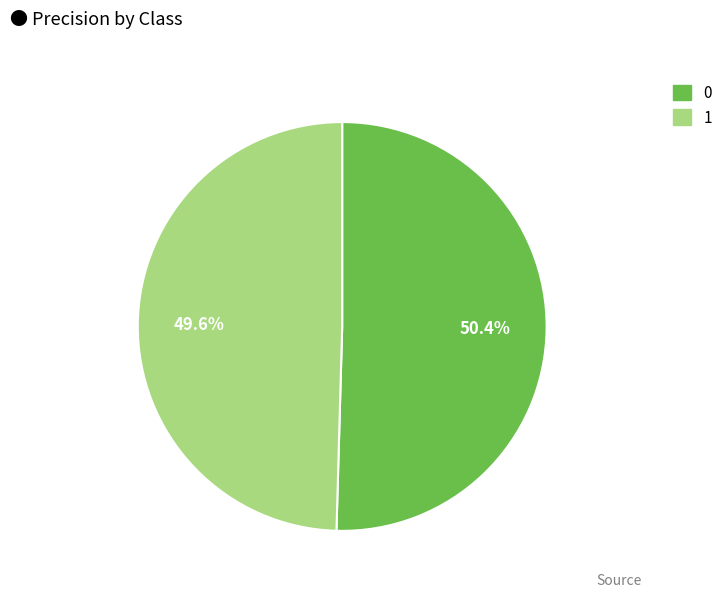

To the nearest percent, what portion does 0 represent?

50%